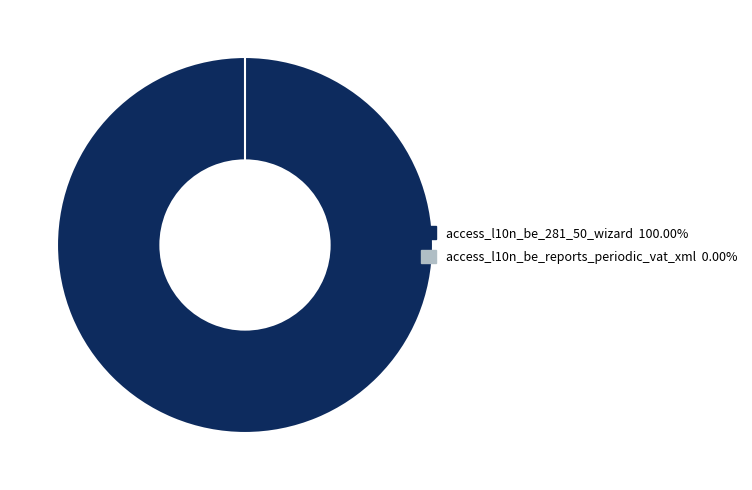

How many segments does this pie chart have?

2